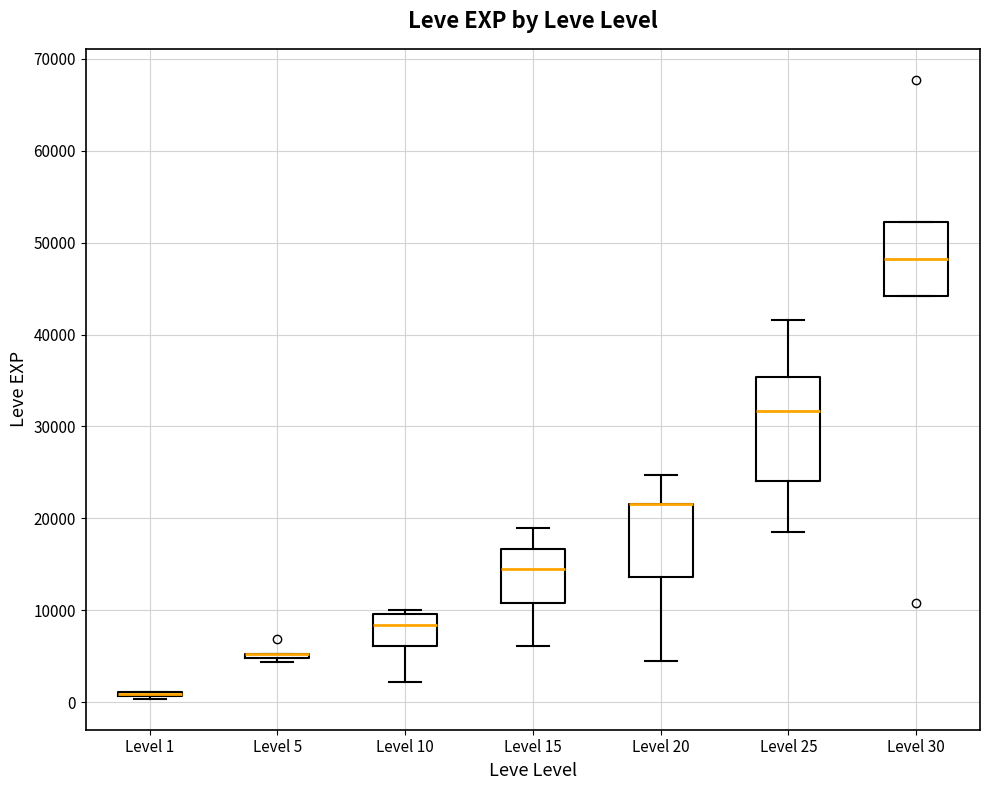

Which box is the tallest, from its lower edge to its upper edge?

Level 25